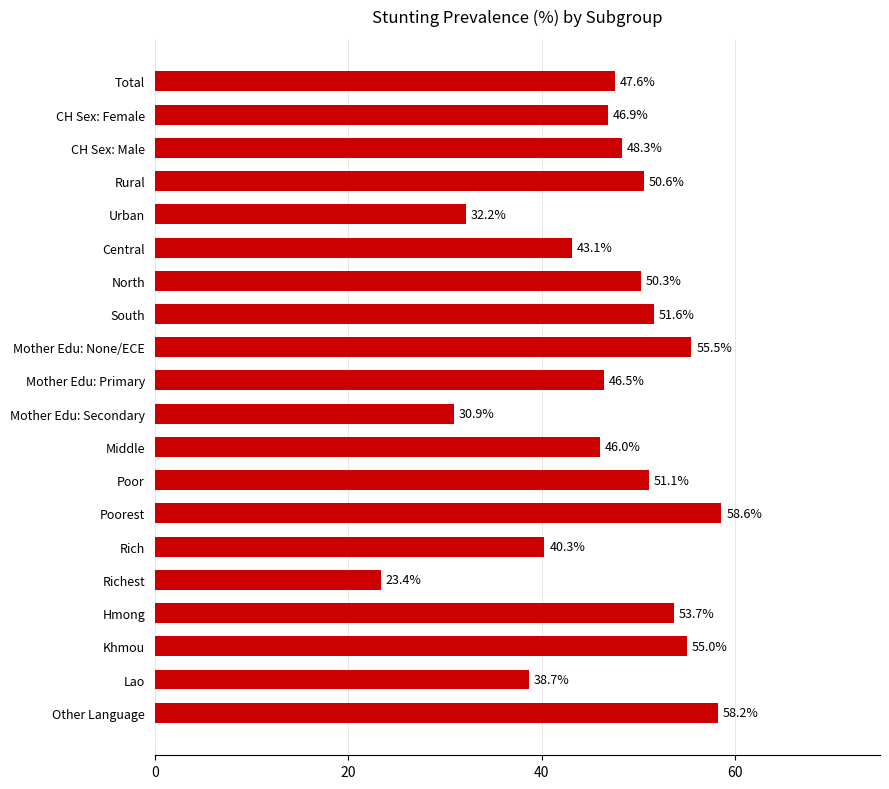

What is the difference between the maximum and second lowest values?

27.7